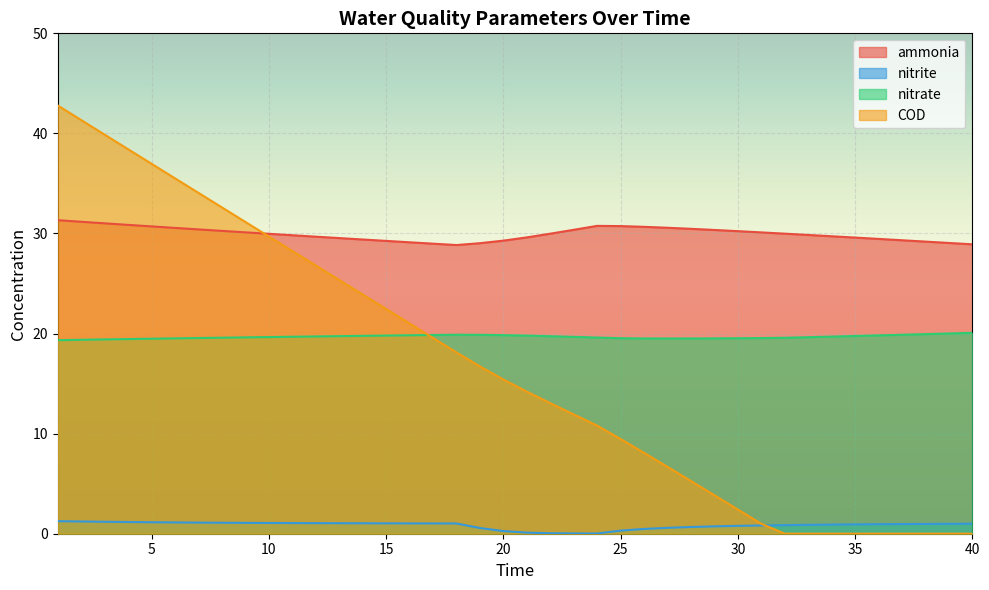

The value of nitrite at 31 is 0.8. True or false?

True